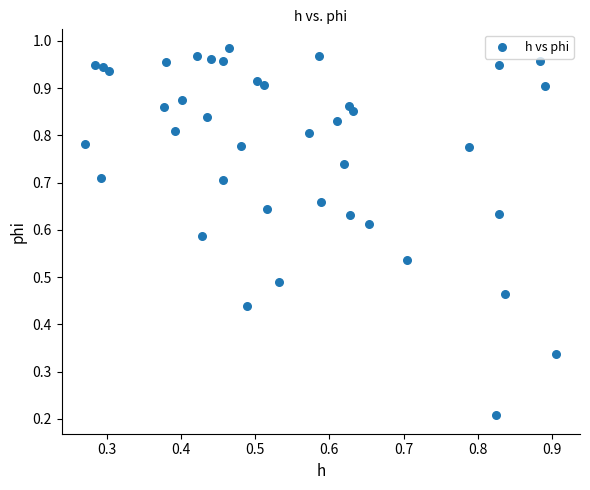

How many data points are displayed?

40